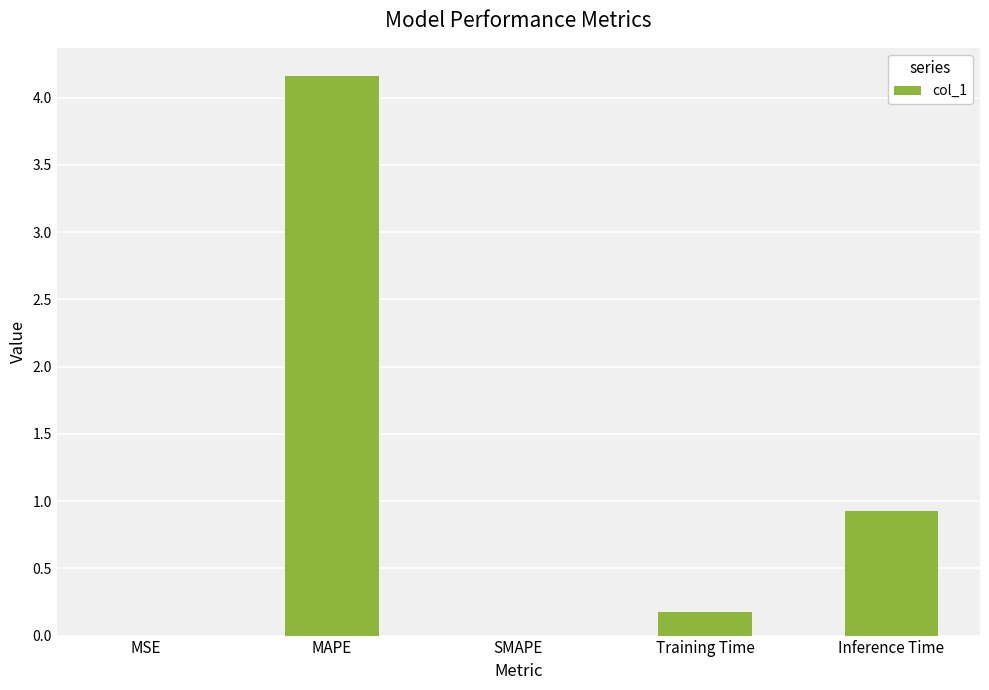

What is the maximum value shown in the chart?

4.2